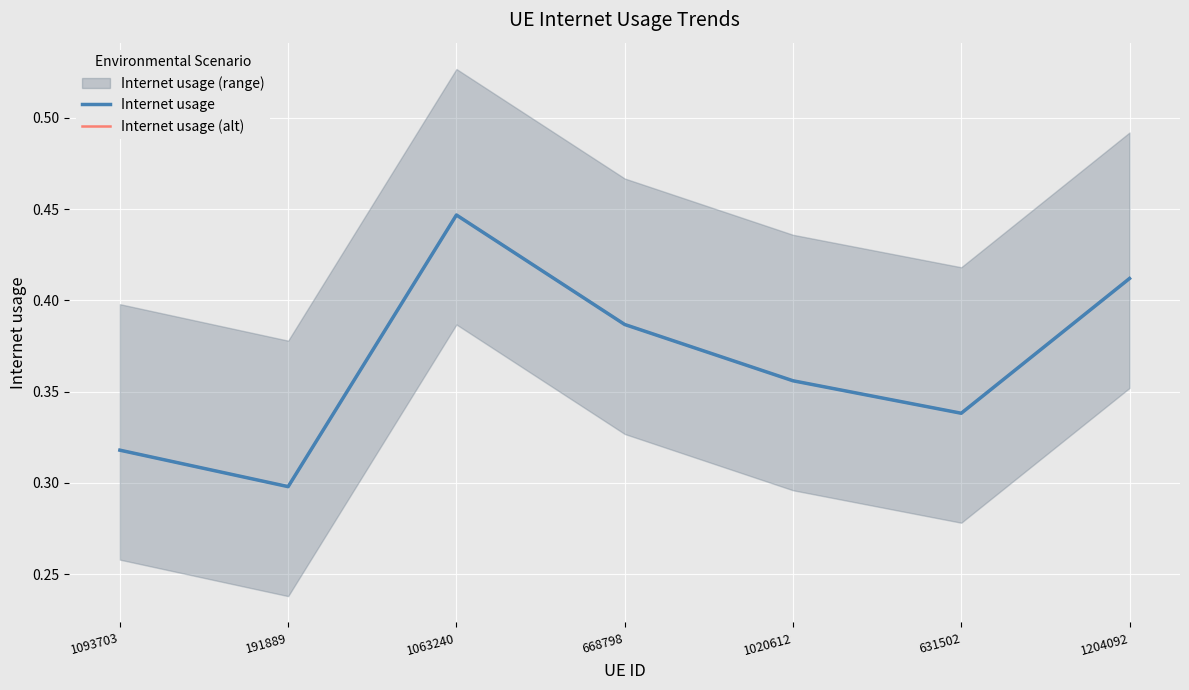

What is the difference between the Internet usage values at 191889 and 1204092?

0.1